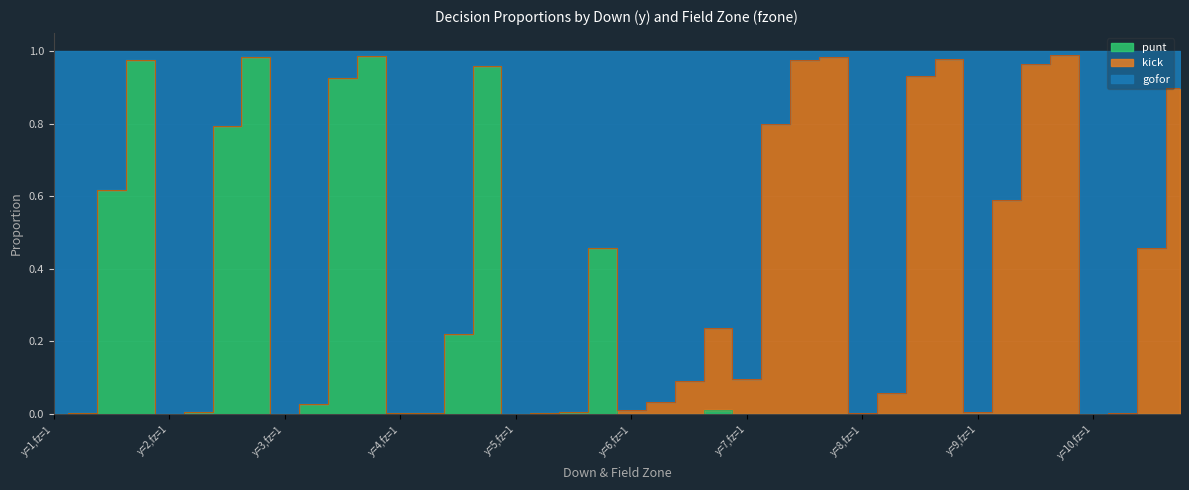

What are all the series names shown in the legend?

gofor, kick, punt